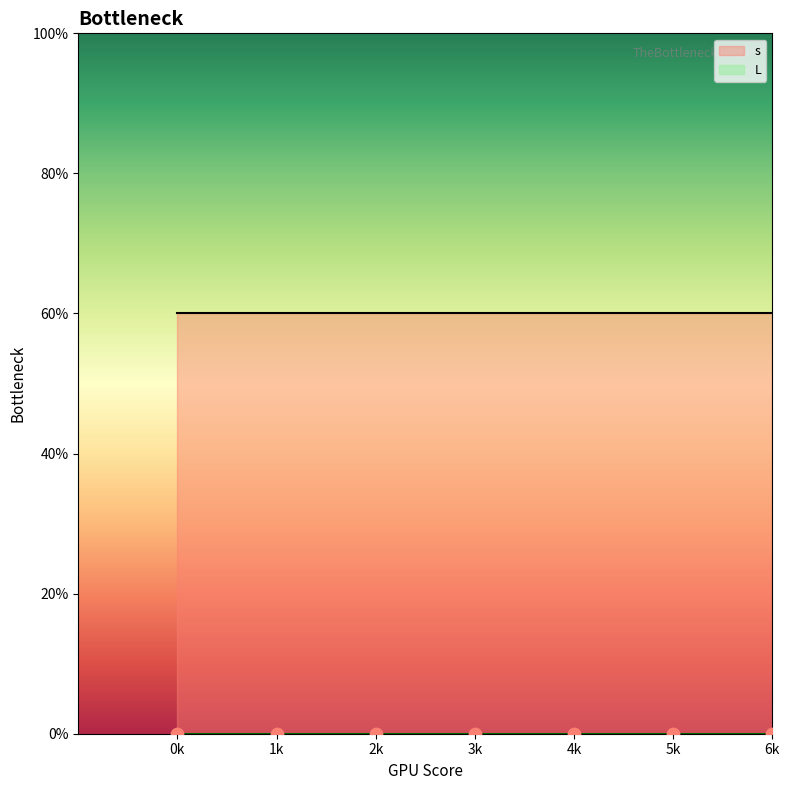

Which series reaches the maximum Y coordinate?

s